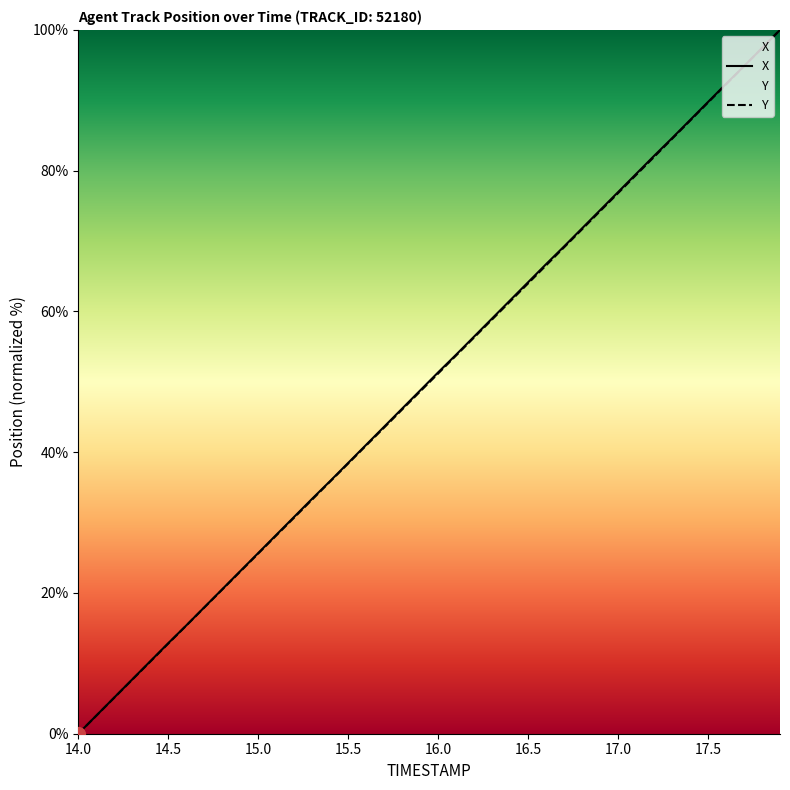

What is the greatest value displayed?

100.0